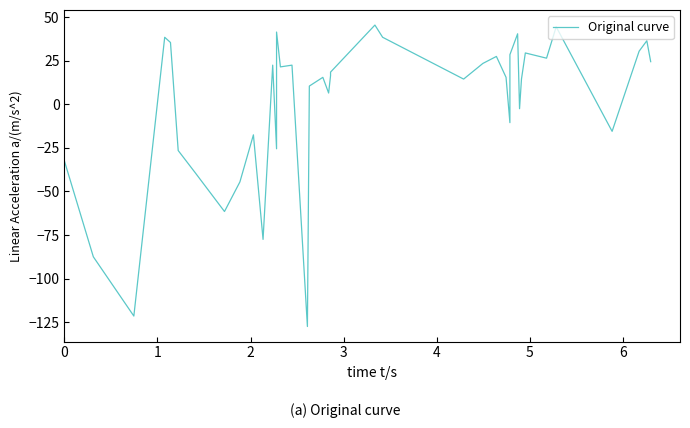

How many points are lower than both their immediate neighbors (excluding endpoints)?

12